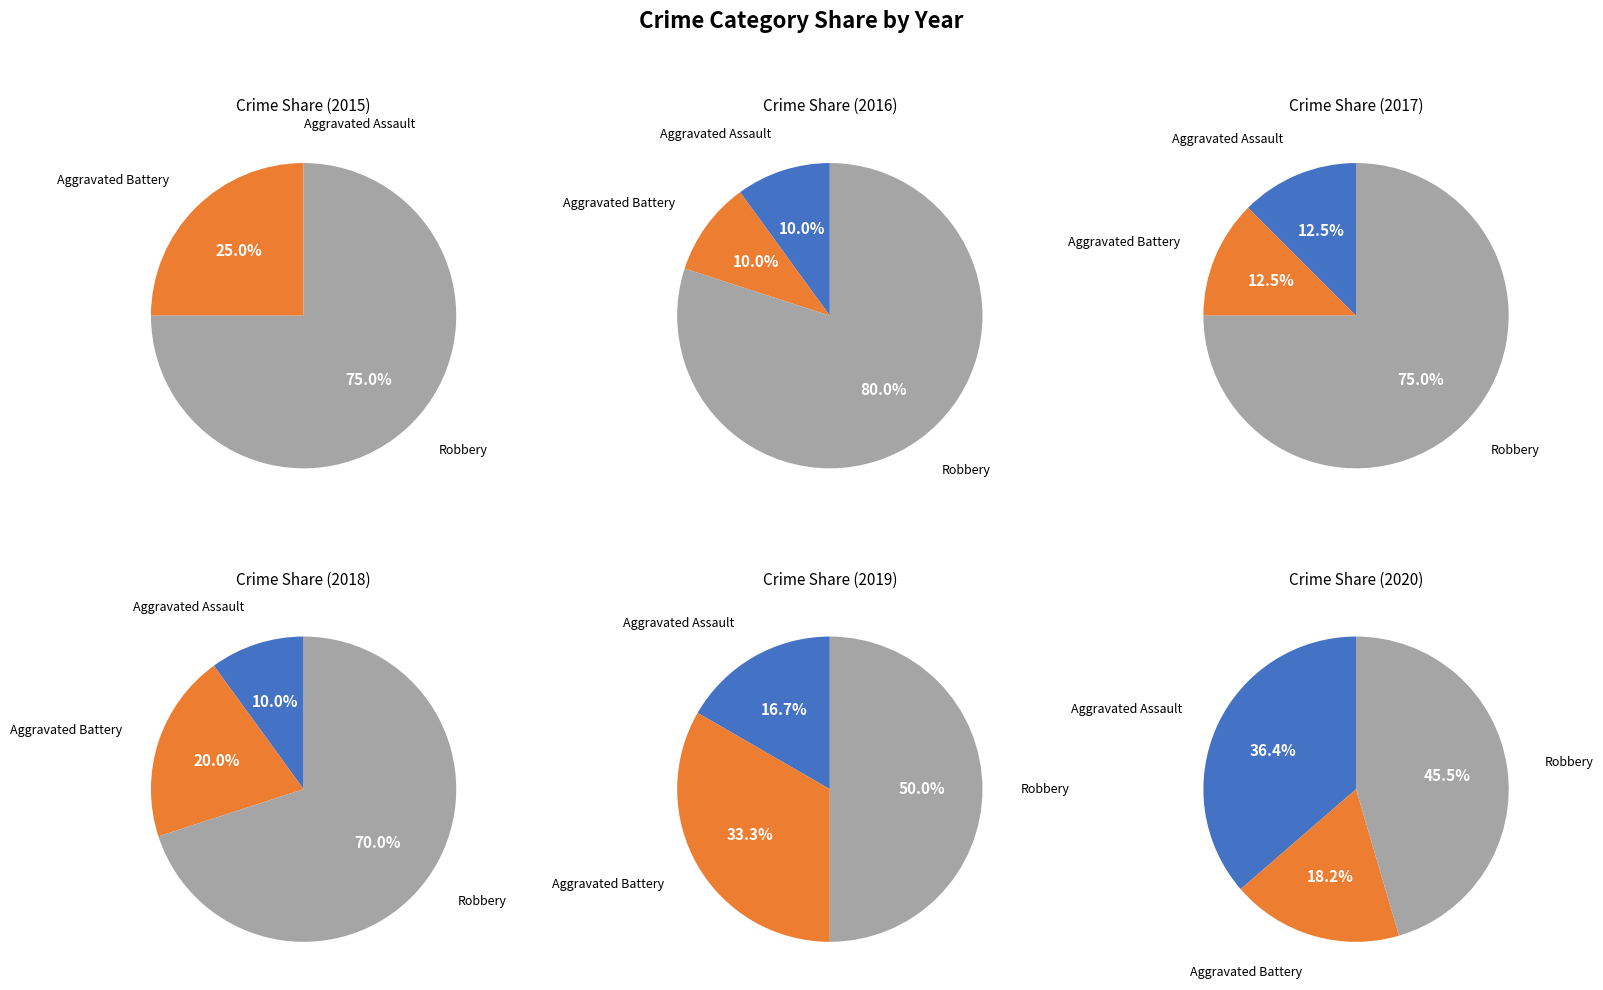

What is the total percentage of Aggravated Battery and Aggravated Assault?

50.0%